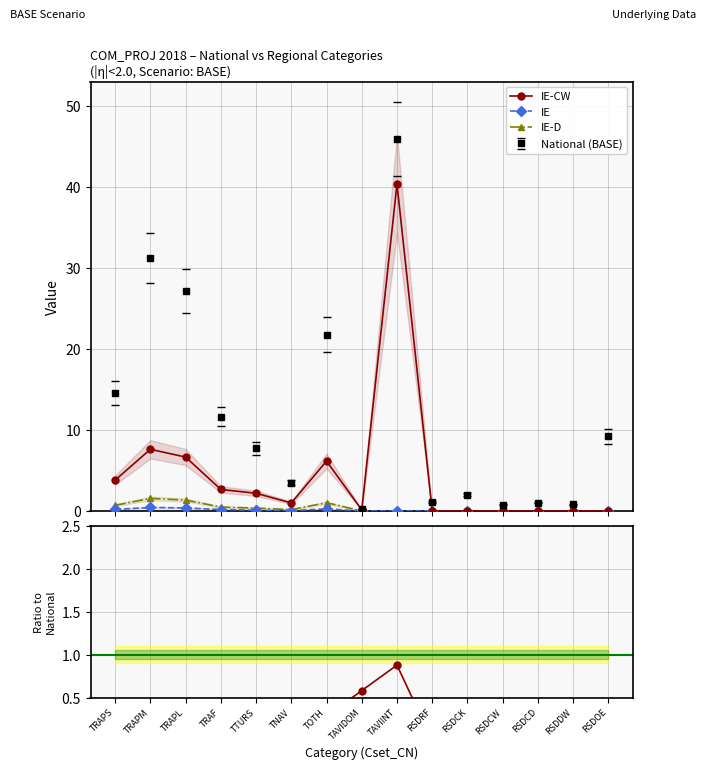

Is the value of IE at TRAPS greater than the value of IE-D at TRAF?

No